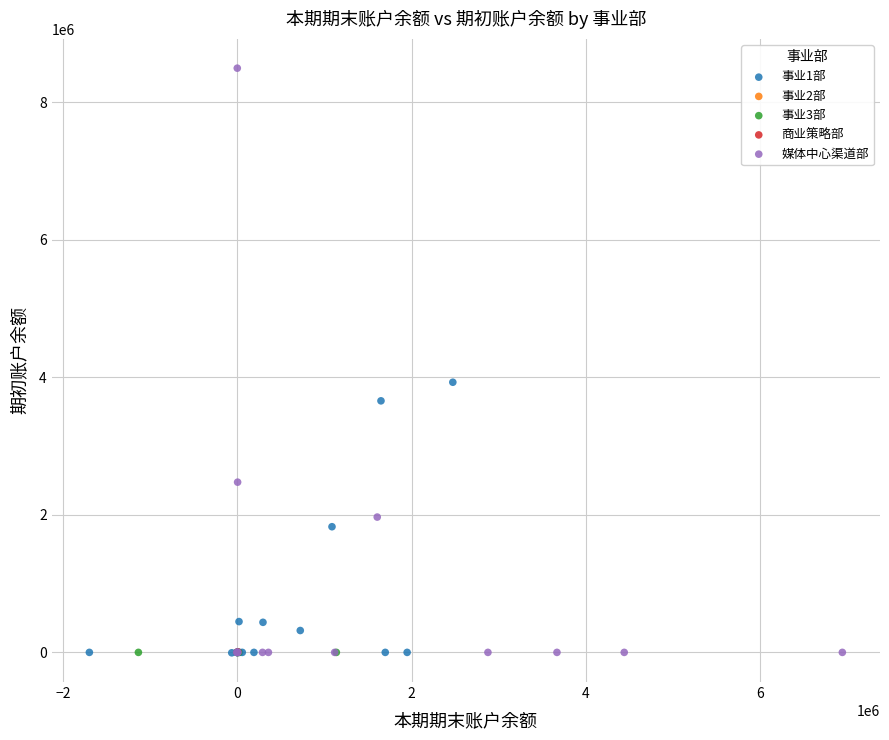

What are all the series names shown in the legend?

事业1部, 事业2部, 事业3部, 商业策略部, 媒体中心渠道部